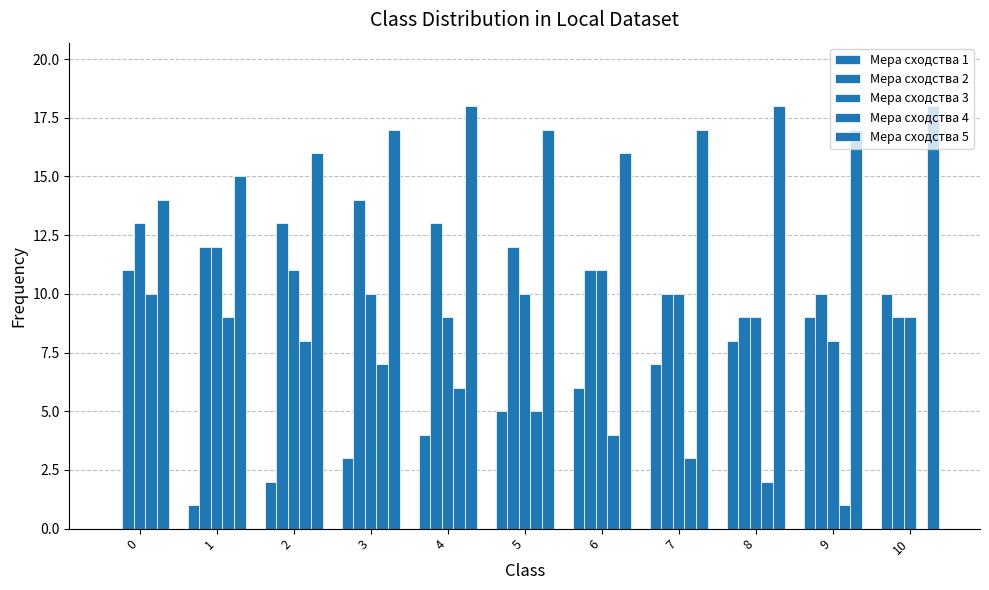

How many categories are shown in the chart?

11